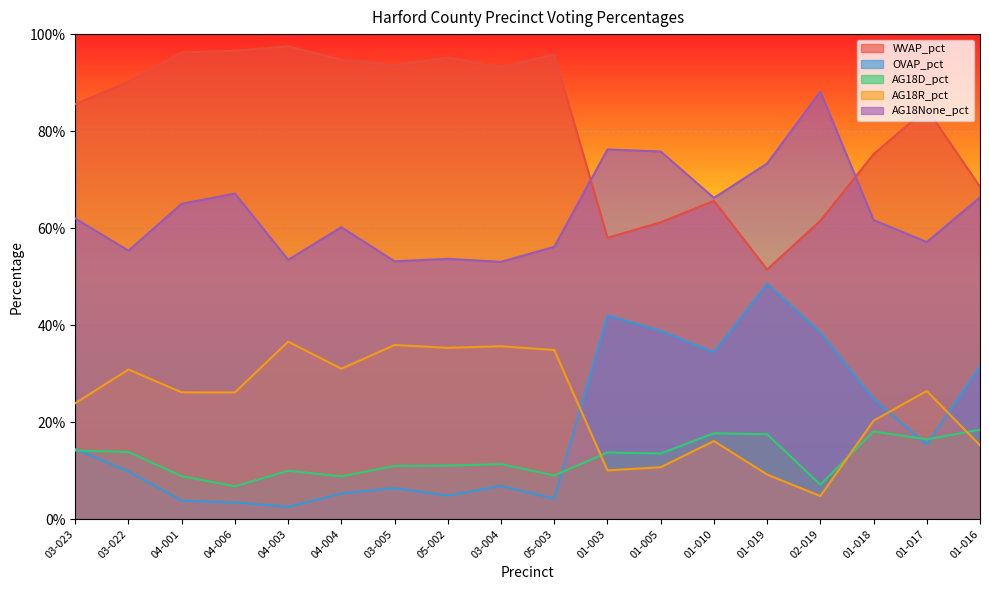

How many AG18D_pct values are between 0 and 1?

18